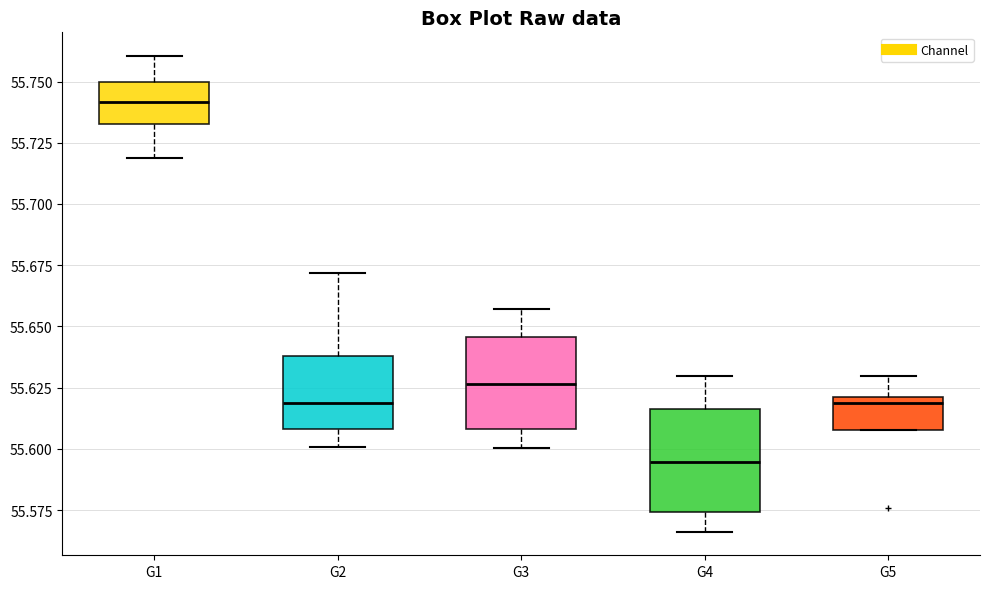

Where does the upper whisker of the box for G2 end on the y-axis? The values are not printed on the chart, so give them approximately, as read against the axis.

55.670